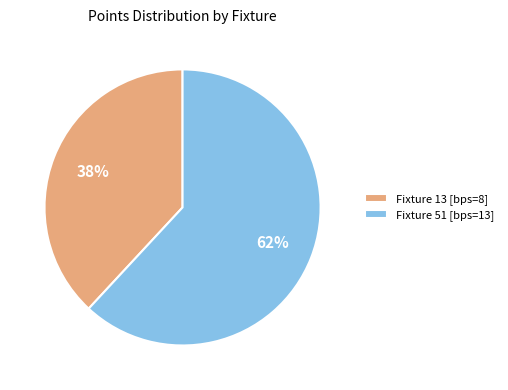

To the nearest percent, what is the combined percentage of Fixture 13 [bps=8] and Fixture 51 [bps=13]?

100%